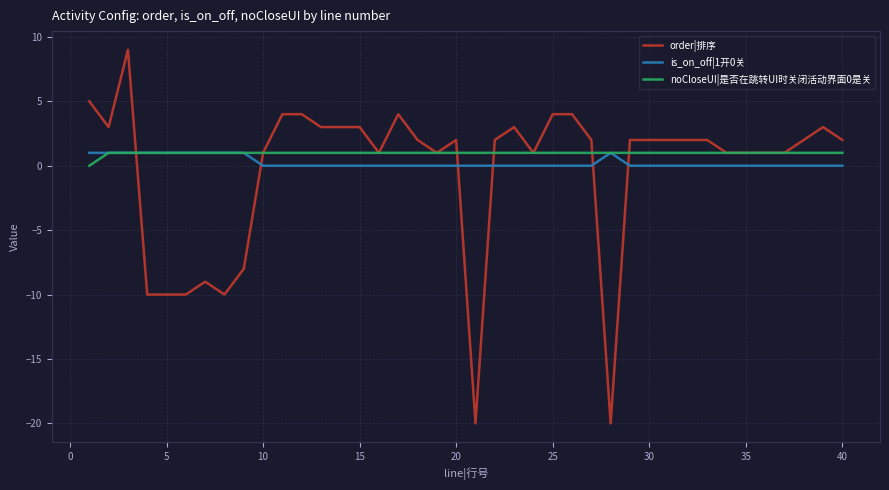

Which series has the widest spread of values?

order|排序